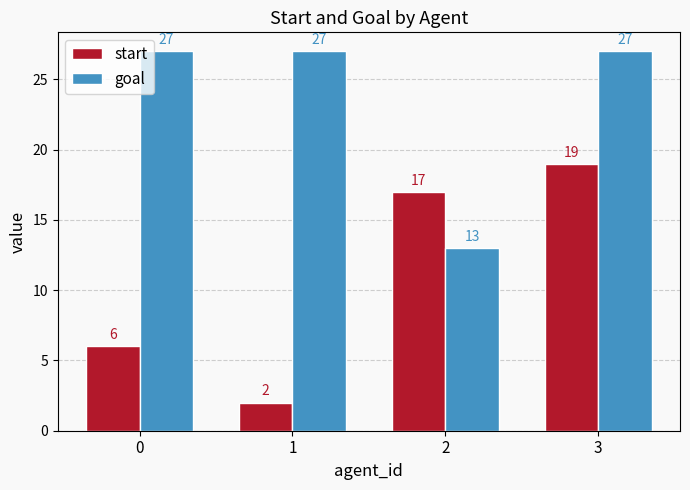

Count the start values in the range 6 to 19.

3